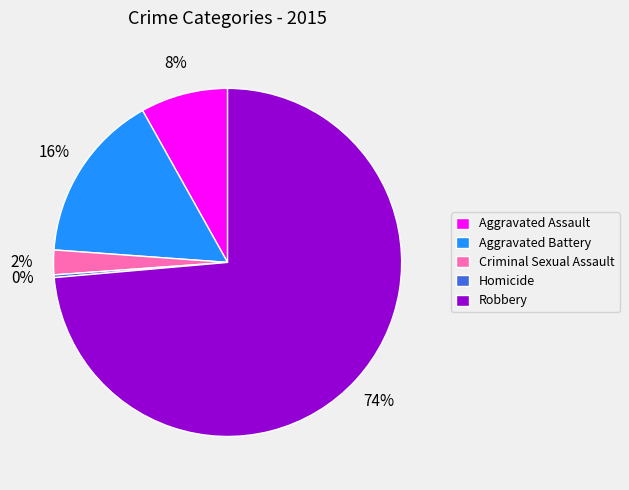

To the nearest percent, what is the average slice percentage?

20%